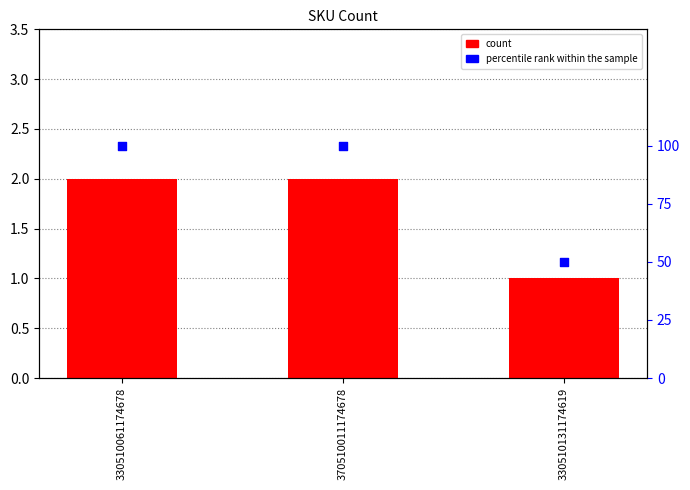

What are all the series names shown in the legend?

count, percentile rank within the sample